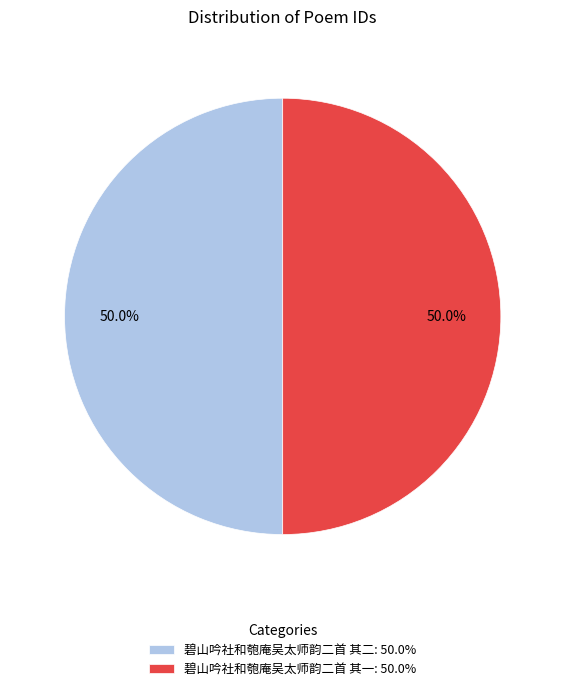

How much of the chart is everything except 碧山吟社和匏庵吴太师韵二首 其二: 50.0%?

50.0%